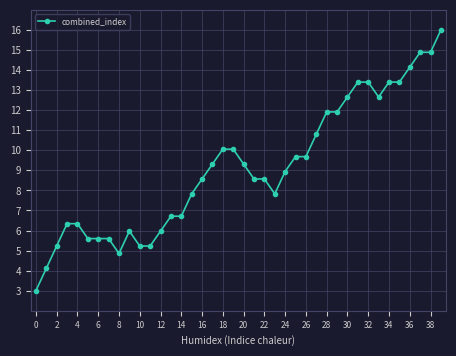

How many data points does each series have?

40